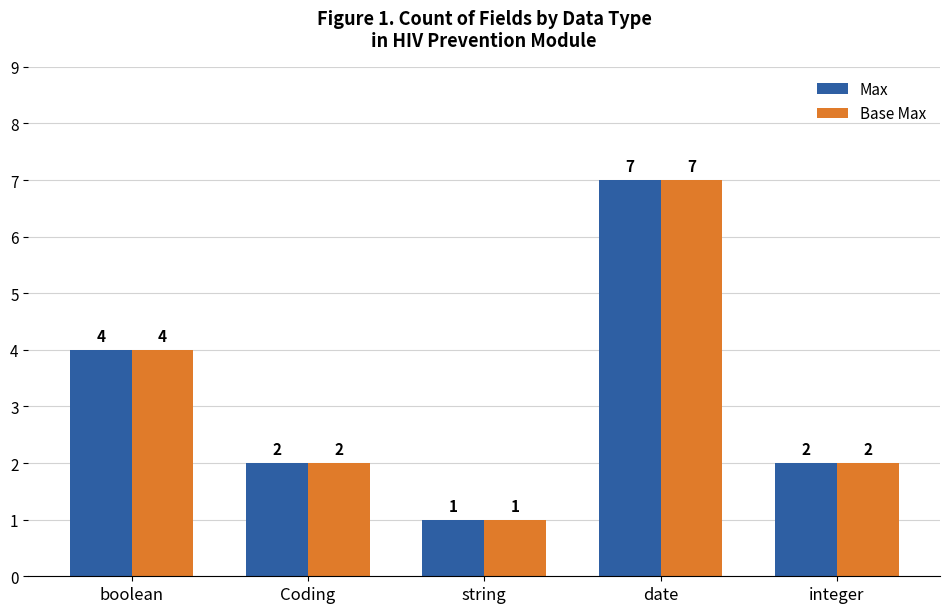

True or false: Max has a value of 4 at date.

False